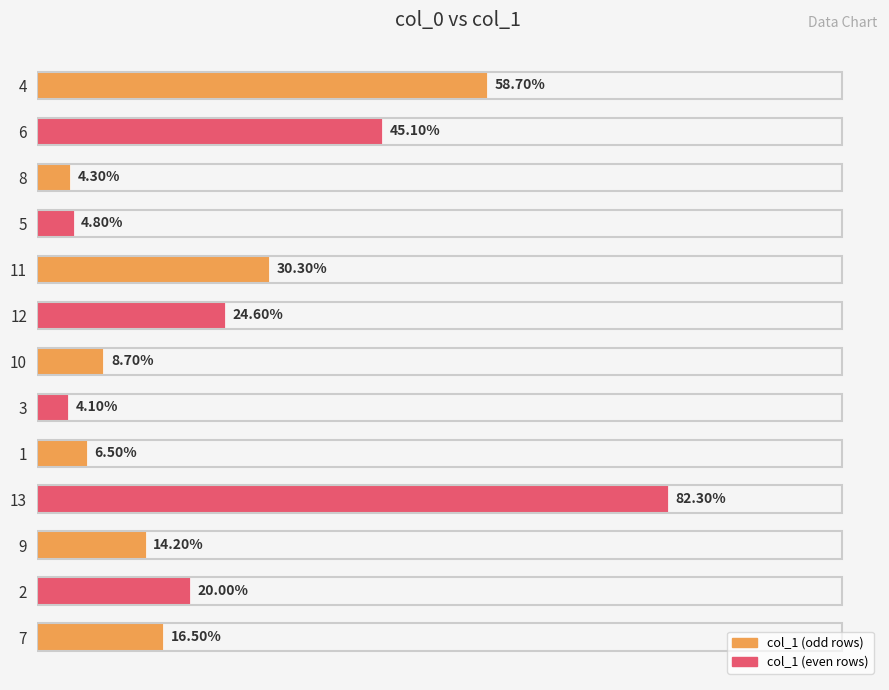

Rank the categories by value from lowest to highest.

3, 8, 5, 1, 10, 9, 7, 2, 12, 11, 6, 4, 13